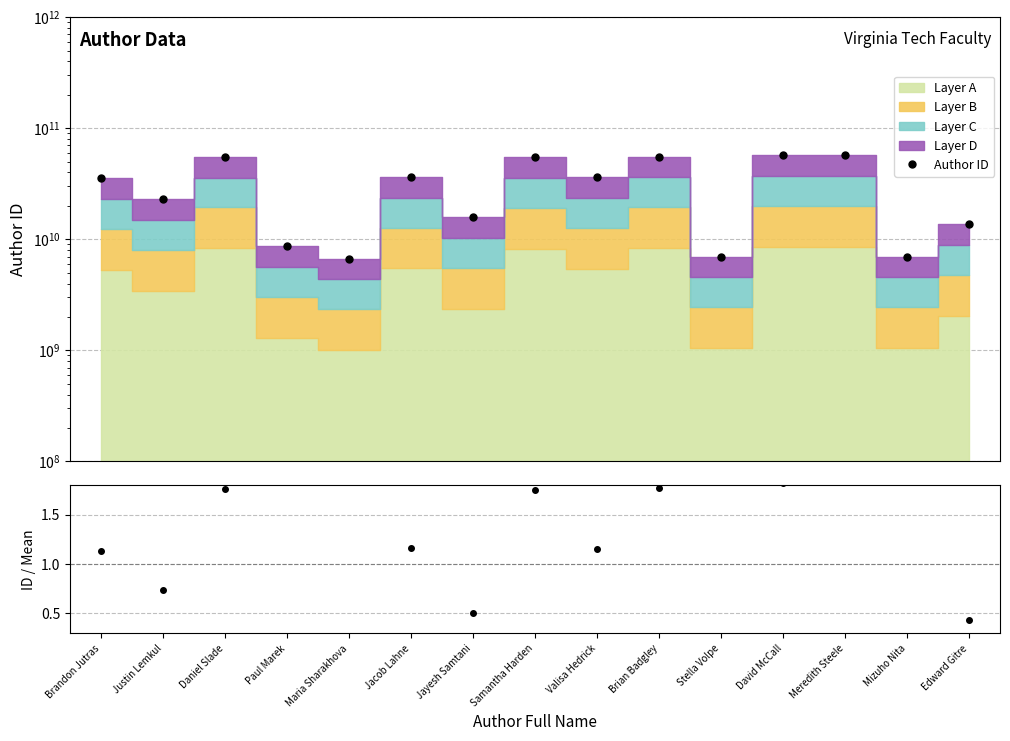

What is the label of the 4th point from the left?

Paul Marek